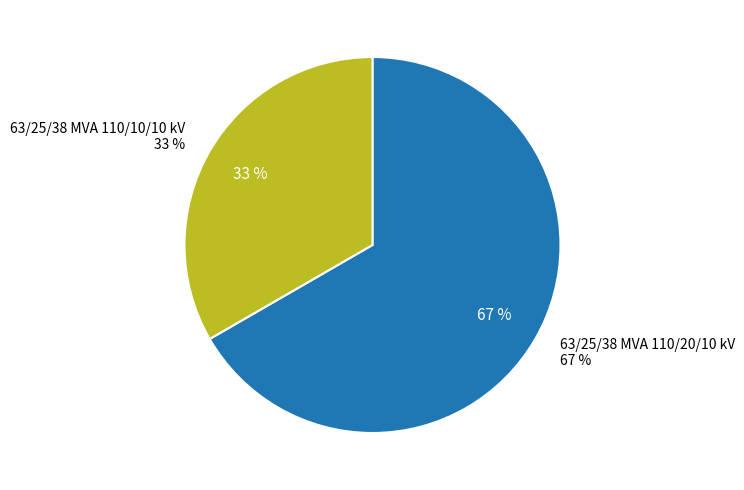

How many slices are in this pie chart?

2